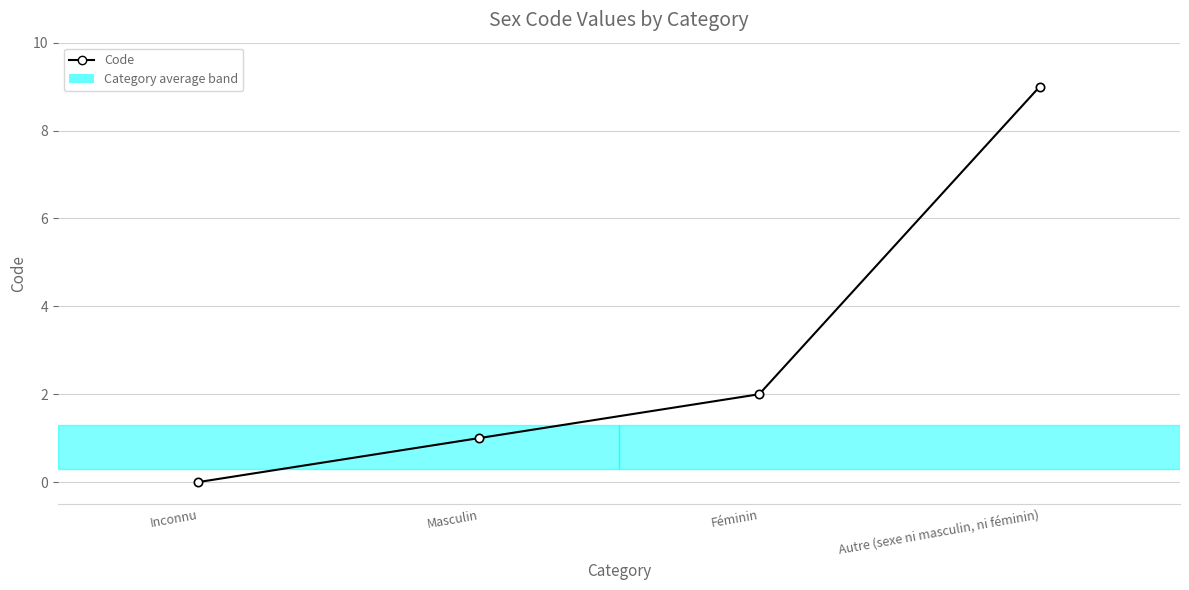

What is the average value?

3